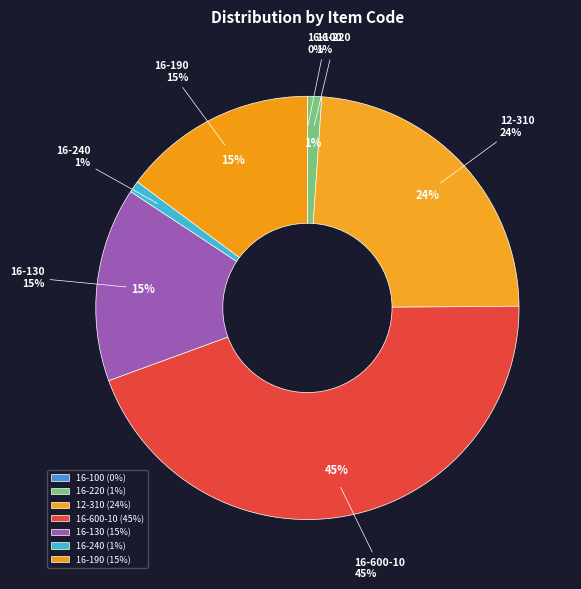

Rank the categories by value from highest to lowest.

16-600-10, 12-310, 16-130, 16-190, 16-220, 16-240, 16-100